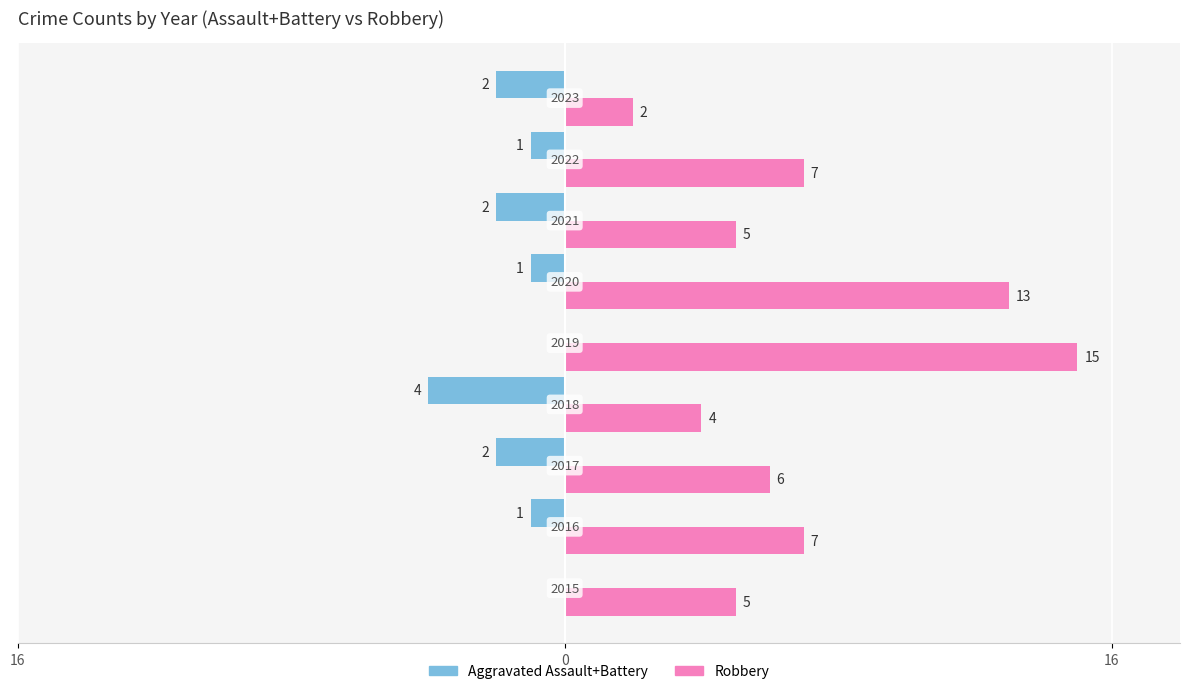

What are all the series names shown in the legend?

Aggravated Assault+Battery, Robbery